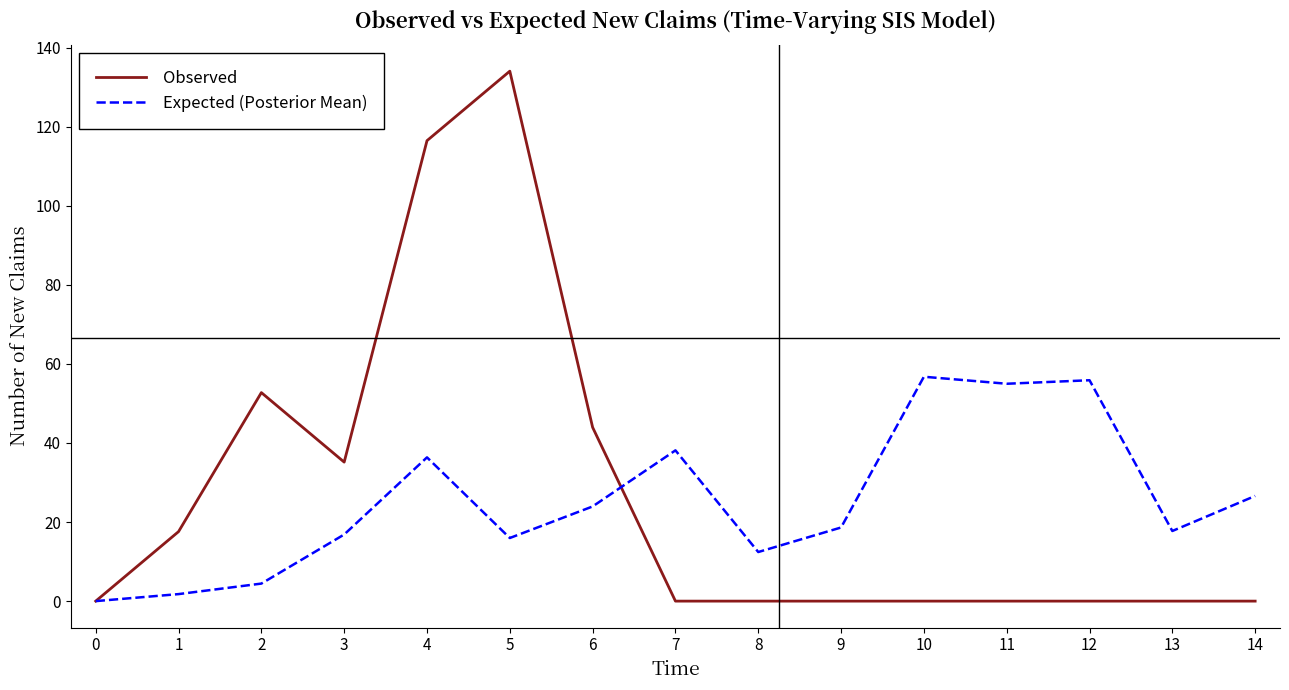

What are all the series names shown in the legend?

Observed, Expected (Posterior Mean)